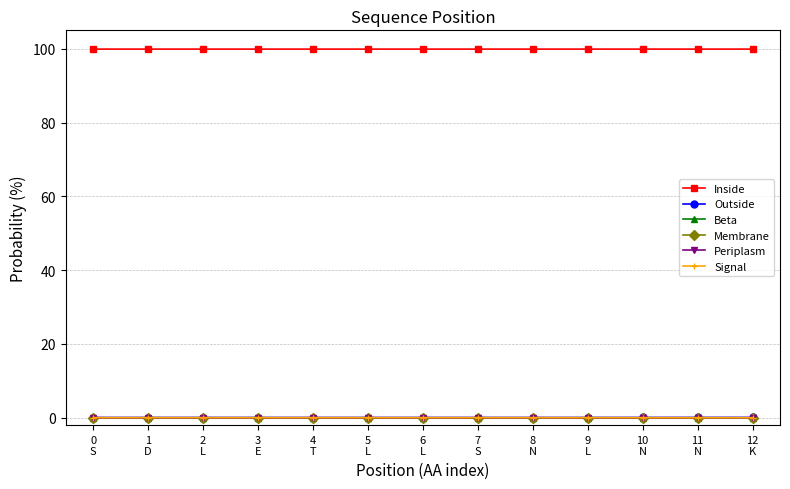

At how many categories does at least one series exceed 80?

13